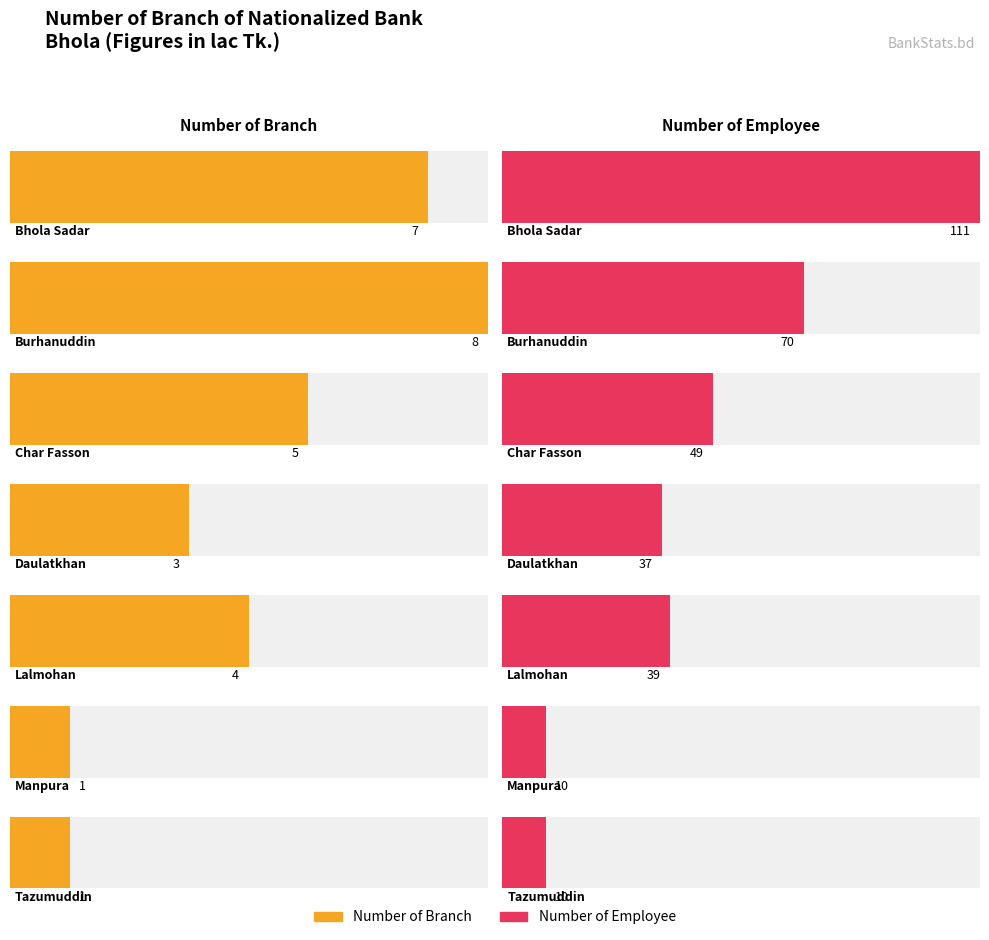

Is it true that Number of Employee equals 16 at Burhanuddin?

False